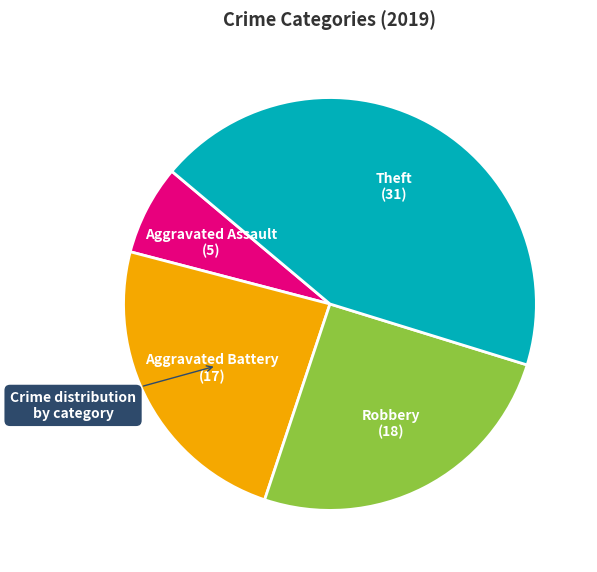

Is there a majority slice in this chart?

No